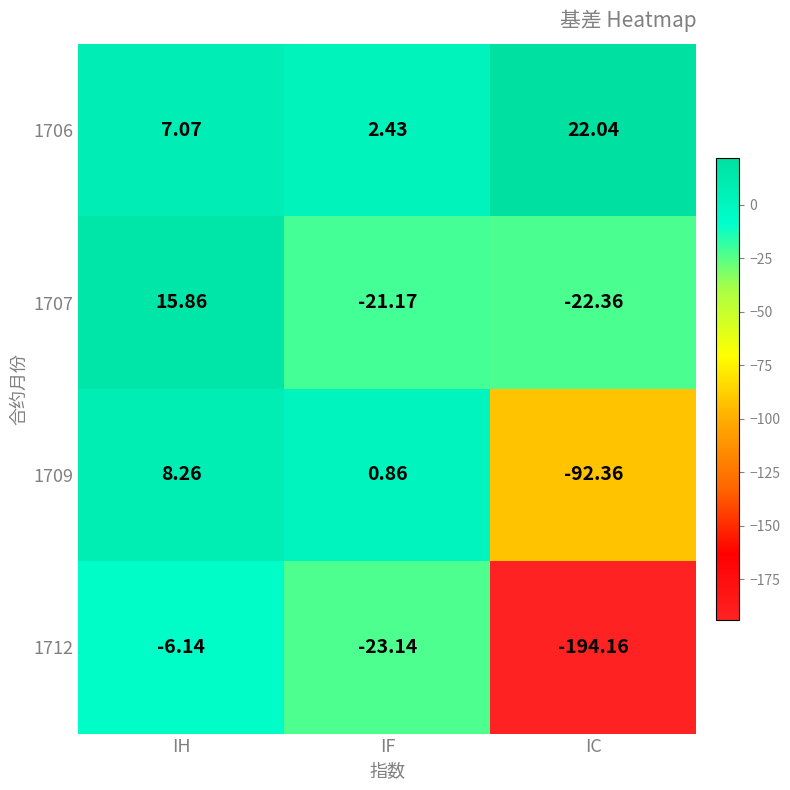

List the series in order of their peak value, lowest first.

1712, 1709, 1707, 1706